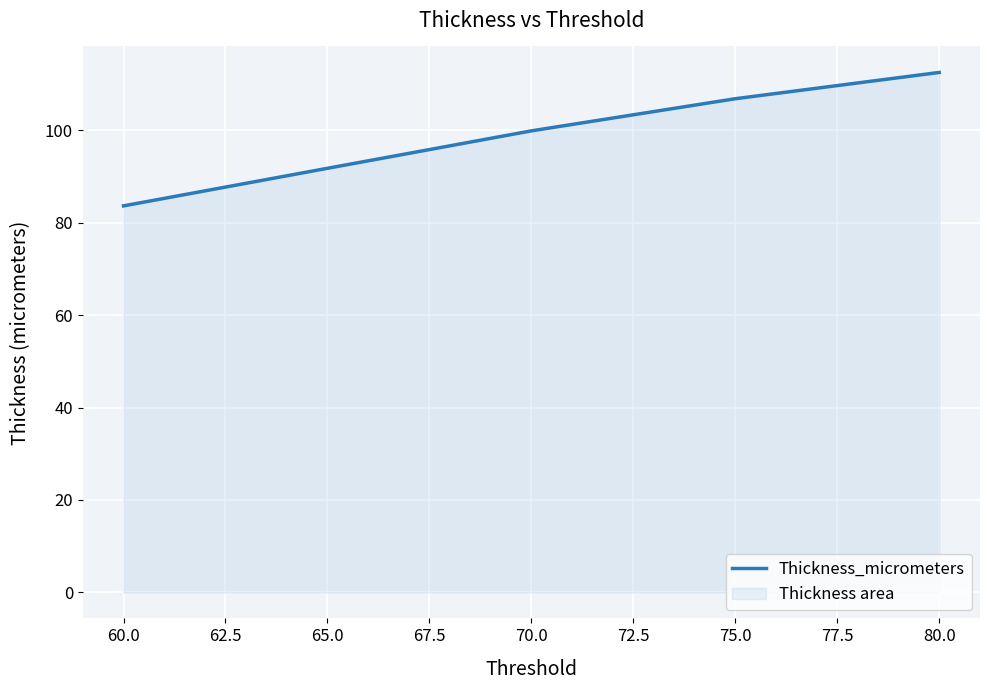

List the labels in order of value, smallest first.

60.0, 65.0, 70.0, 75.0, 80.0